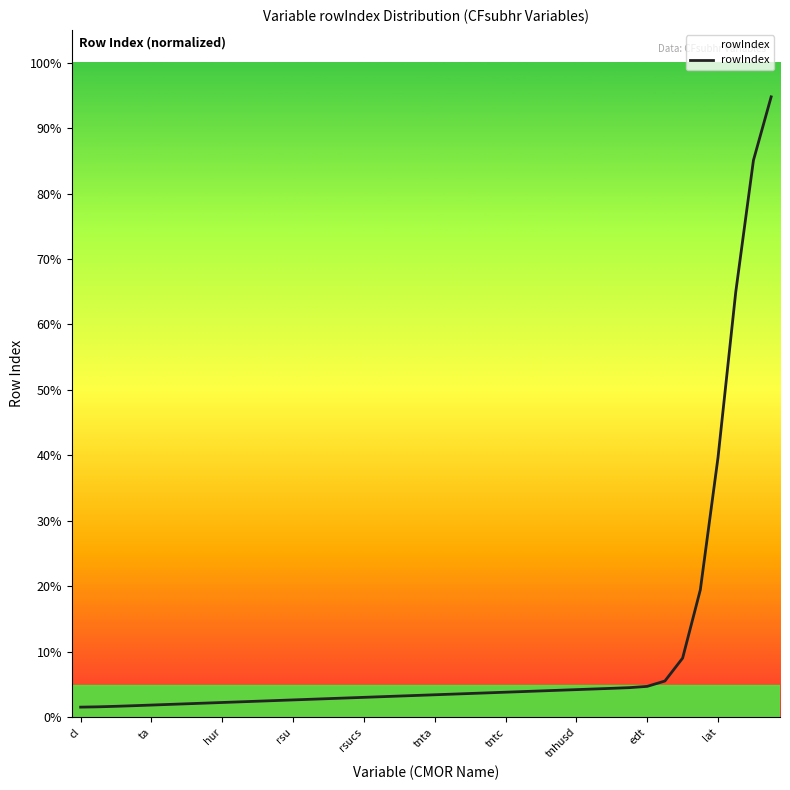

What is the sum of all values?

419.3